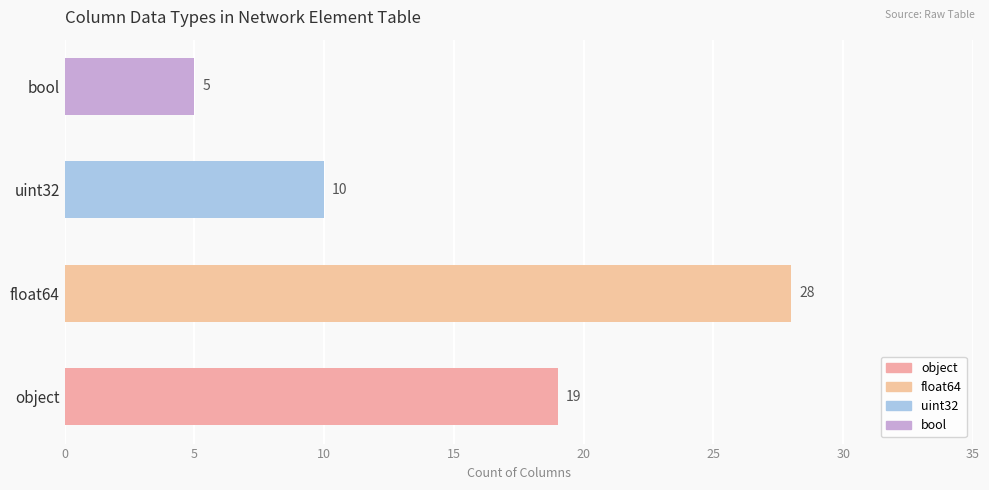

What is the smallest value displayed?

5